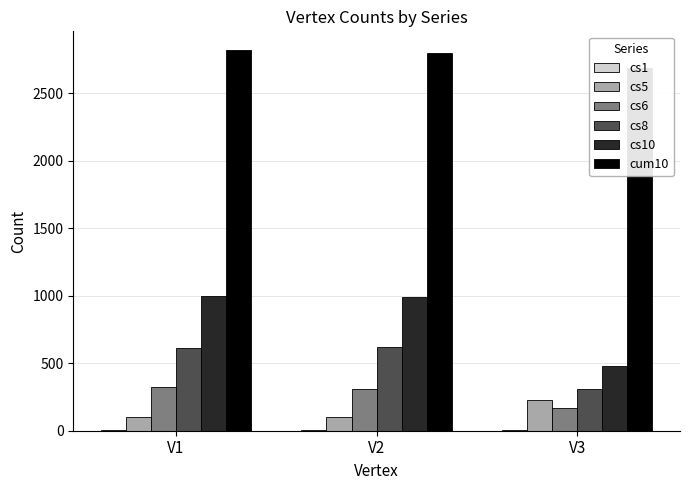

What is the approximate value of cum10 at V1, to the nearest 50?

2800